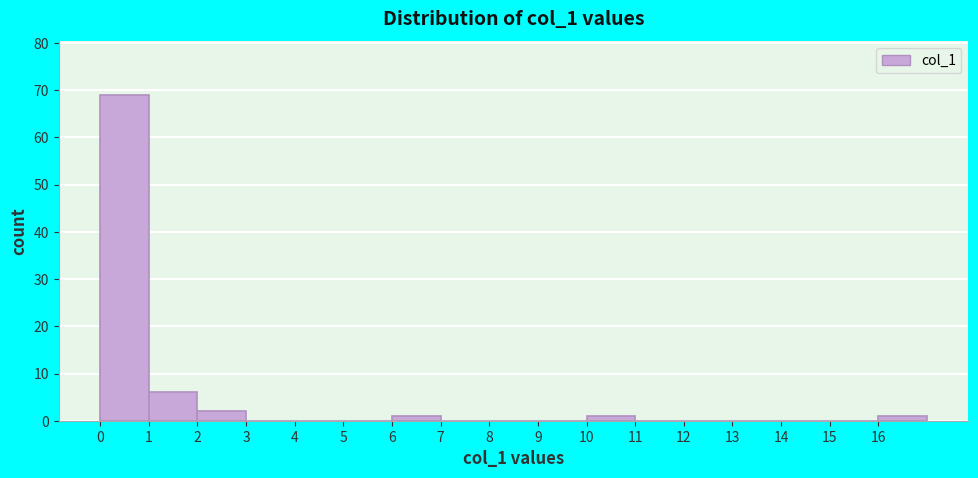

Reading left to right, list every bar in this chart as the range it spans on the x-axis followed by its height. The values are not printed on the chart, so give them approximately, as read against the axis.

0 to 1: 69
1 to 2: 6
2 to 3: 2
3 to 4: 0
4 to 5: 0
5 to 6: 0
6 to 7: 1
7 to 8: 0
8 to 9: 0
9 to 10: 0
10 to 11: 1
11 to 12: 0
12 to 13: 0
13 to 14: 0
14 to 15: 0
15 to 16: 0
16 to 17: 1